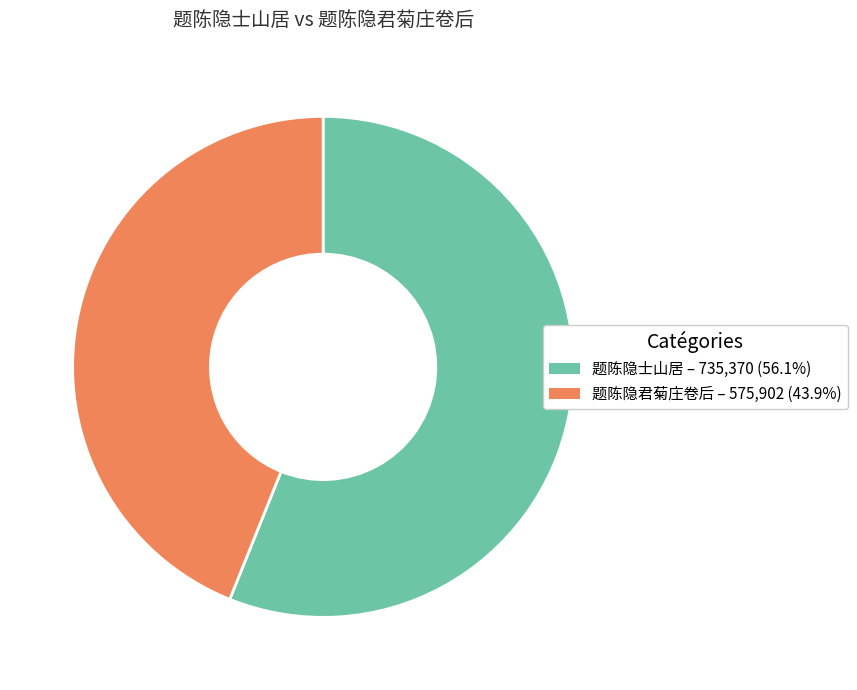

Is 题陈隐士山居 the majority of the pie?

Yes